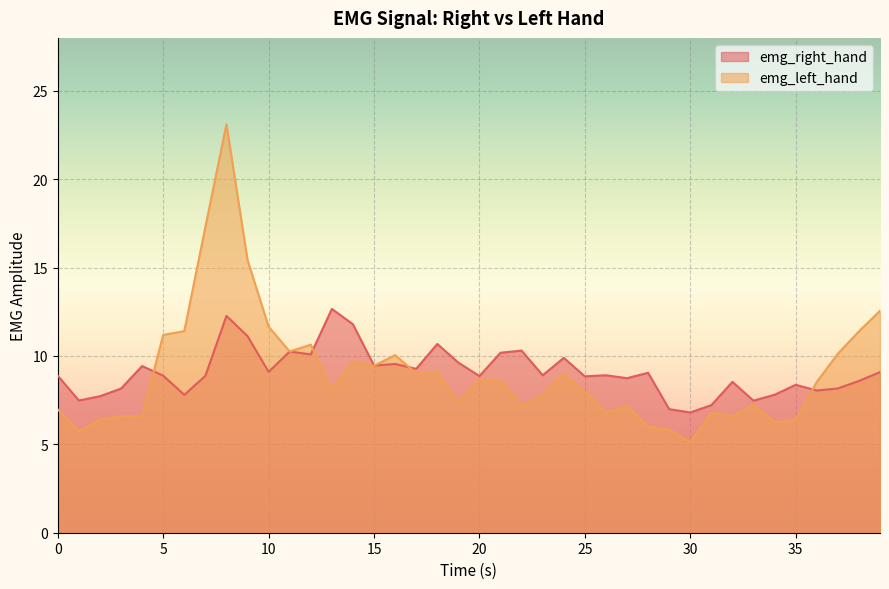

What is the lowest value of the emg_left_hand series?

5.1